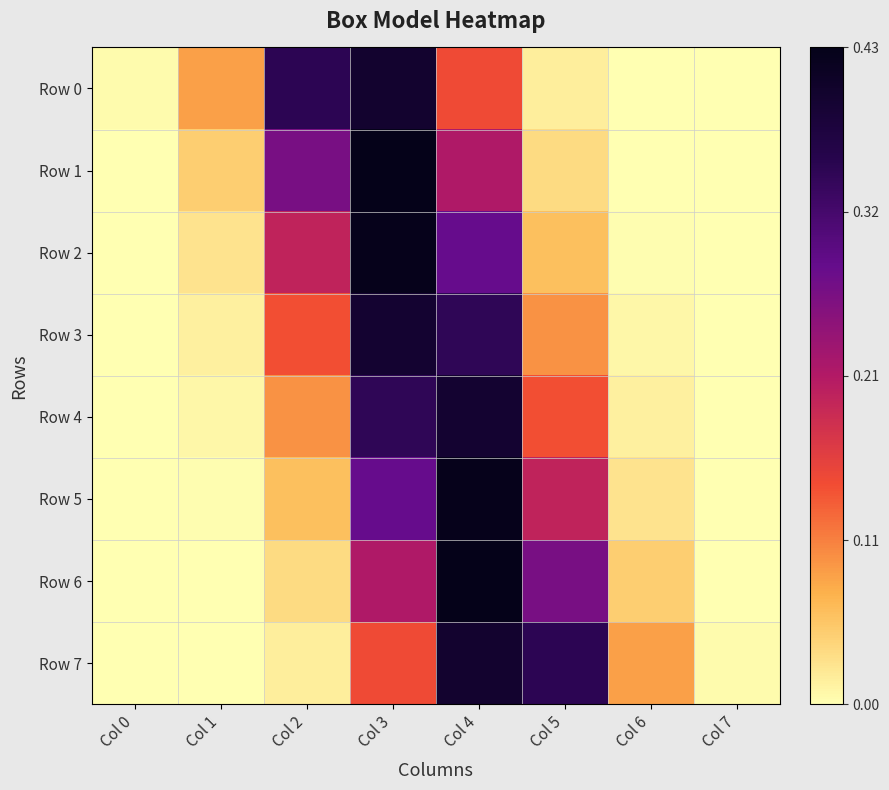

Which series changed the most between Col 0 and Col 2?

Row 0